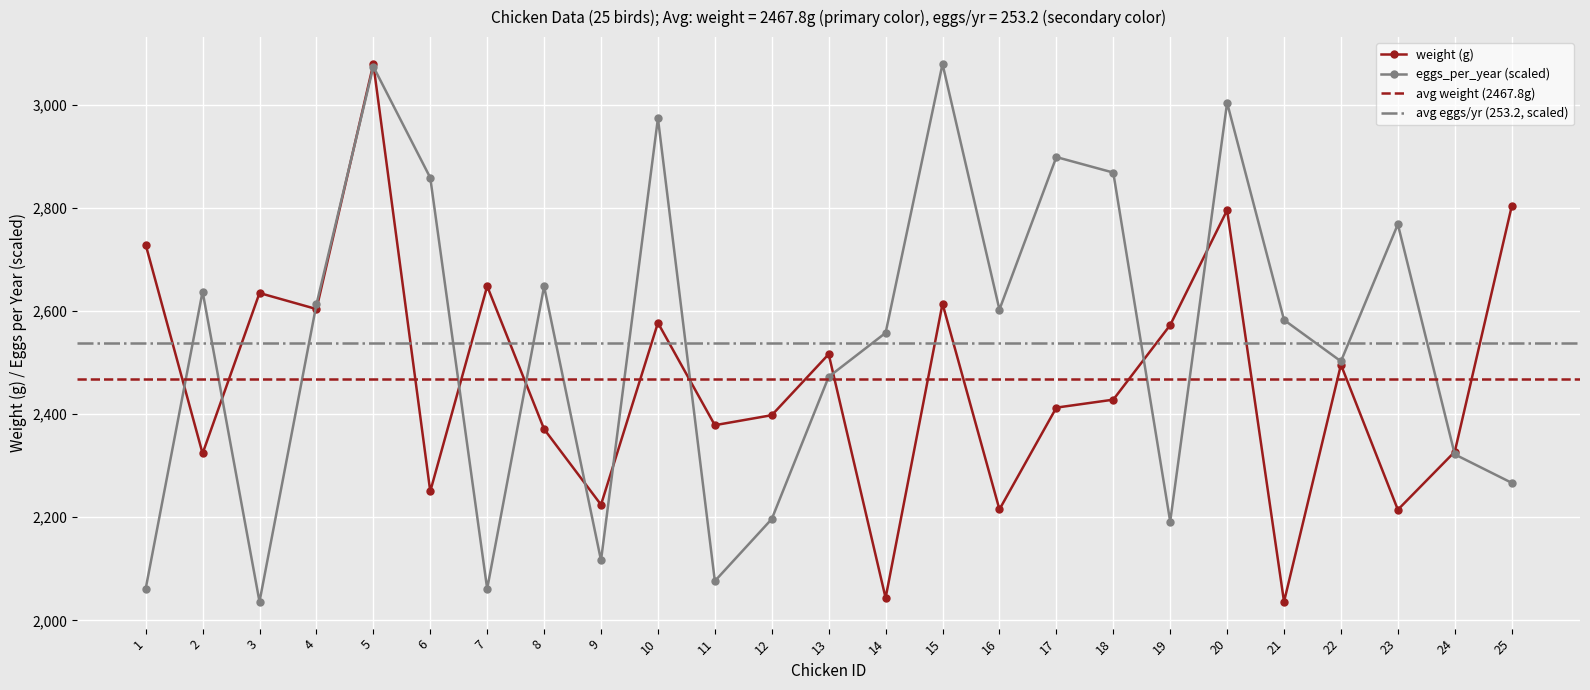

What is the value of the eggs_per_year point at the 18th from the left?

2868.7